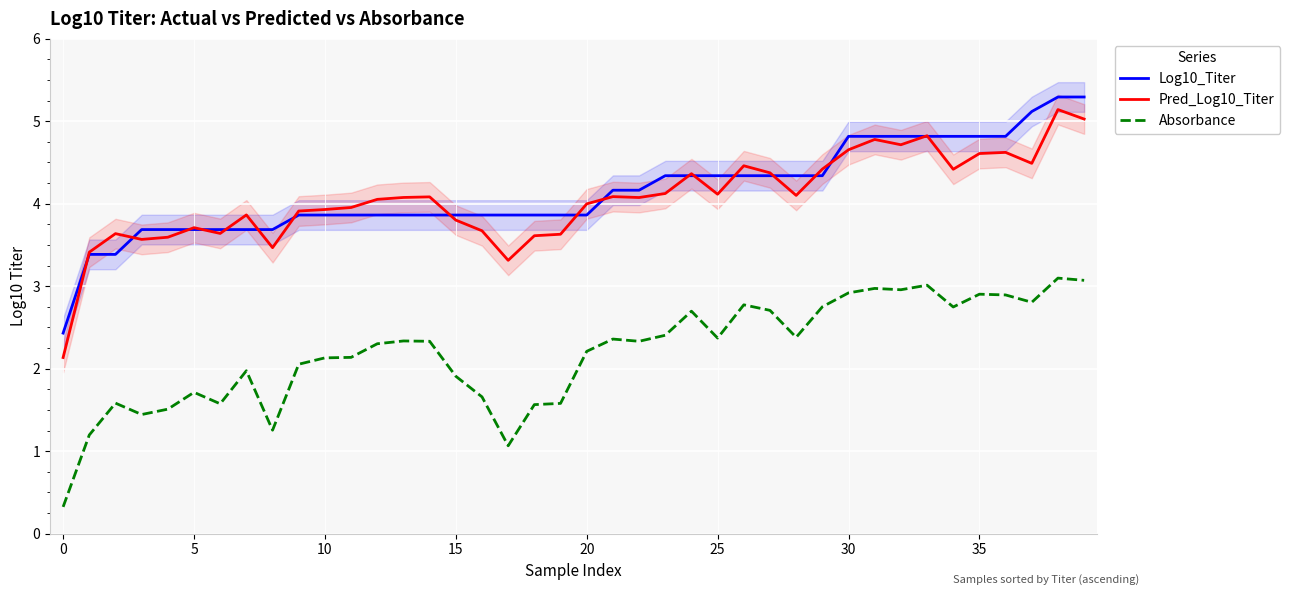

Is the value of Absorbance at 20 greater than the value of Log10_Titer at 36?

No